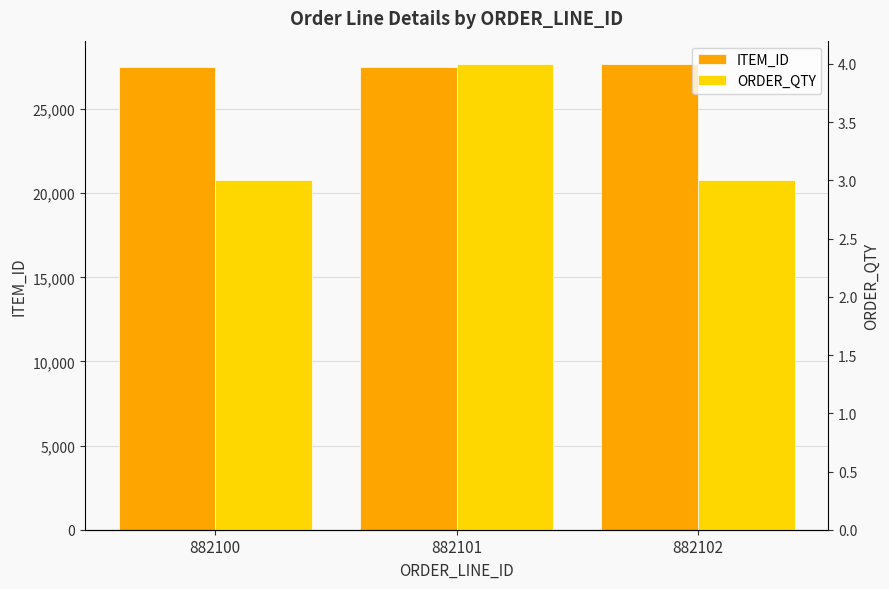

Between 882100 and 882102, which series saw the biggest shift?

ITEM_ID